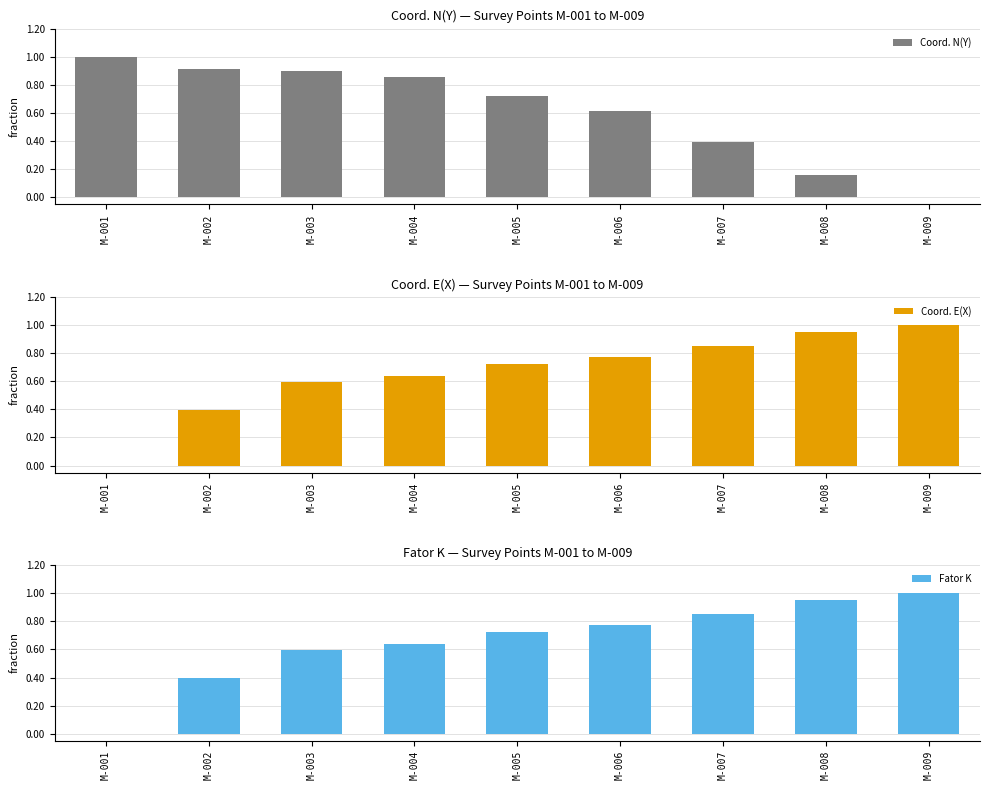

Reading left to right, what are all the values shown in this chart?

Coord. N(Y): 1.0	0.9	0.9	0.9	0.7	0.6	0.4	0.2	0.0
Coord. E(X): 0.0	0.4	0.6	0.6	0.7	0.8	0.9	0.9	1.0
Fator K: 0.0	0.4	0.6	0.6	0.7	0.8	0.8	1.0	1.0